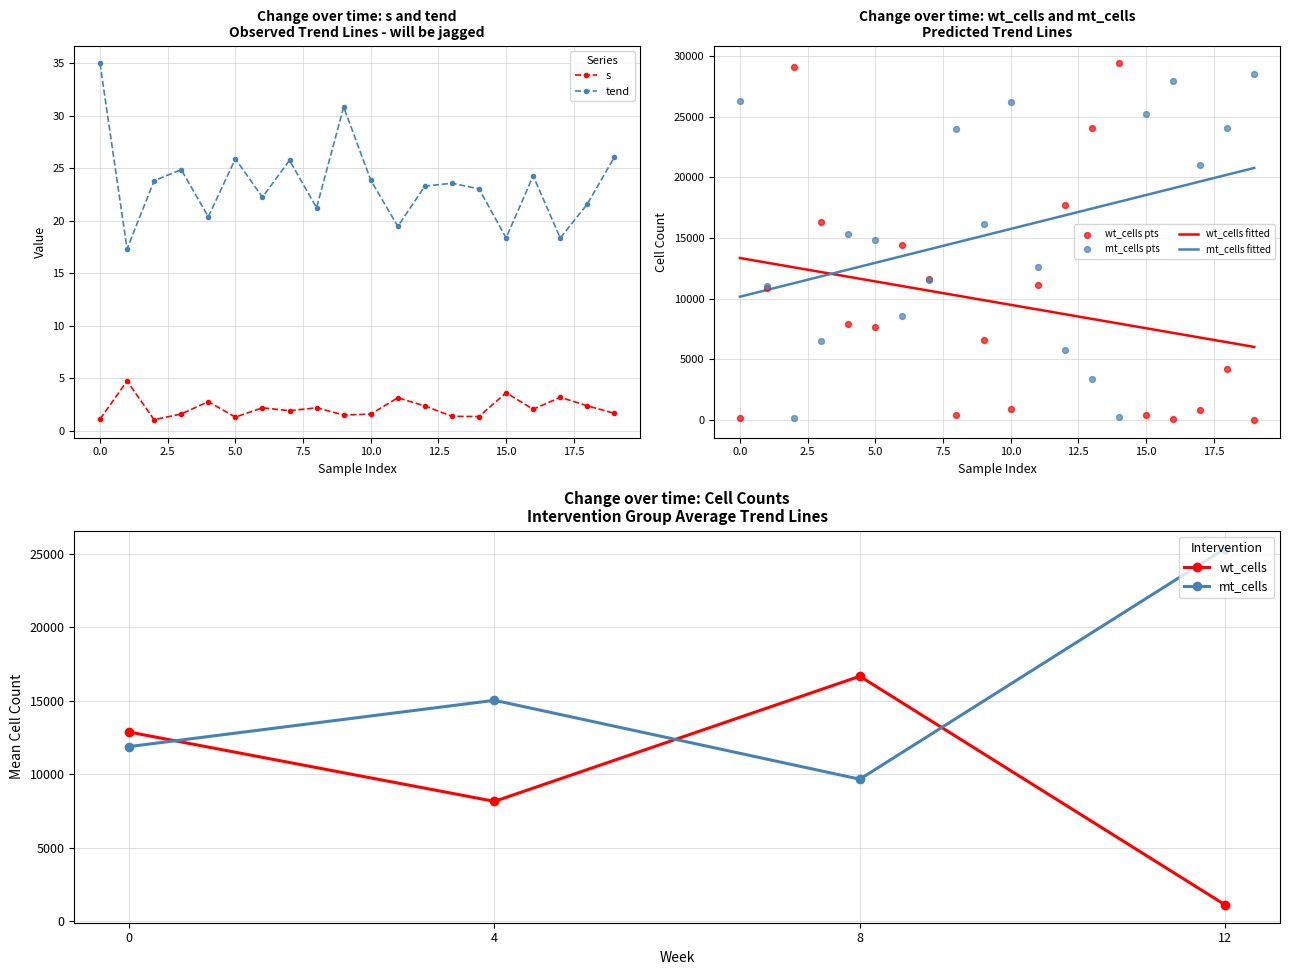

At how many categories does at least one series exceed 24863?

7